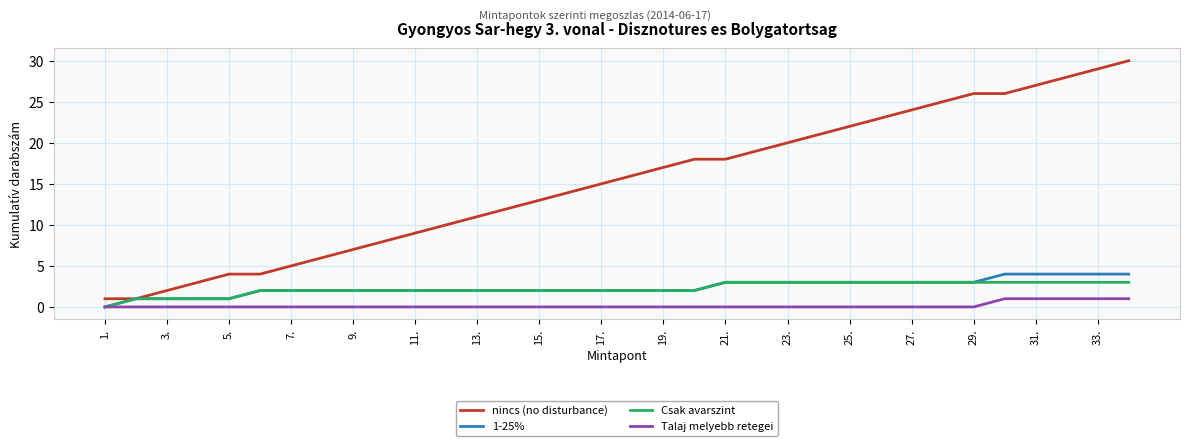

How many values in Csak avarszint are above zero?

33